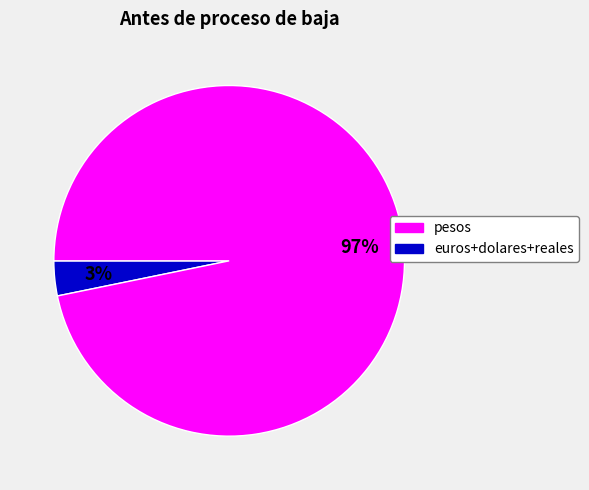

Is the sum of pesos and euros+dolares+reales greater than half?

Yes